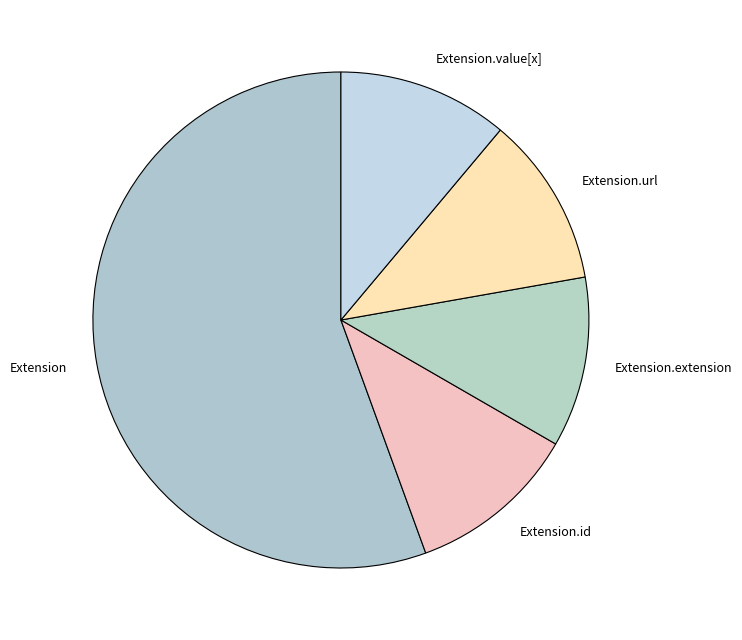

Combined, do Extension.extension and Extension.value[x] account for over 50%?

No